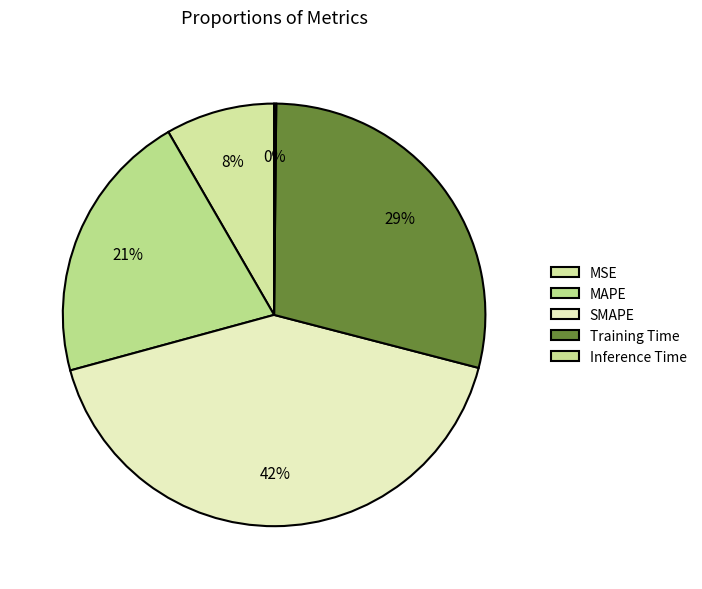

Is the sum of Training Time and SMAPE greater than half?

Yes